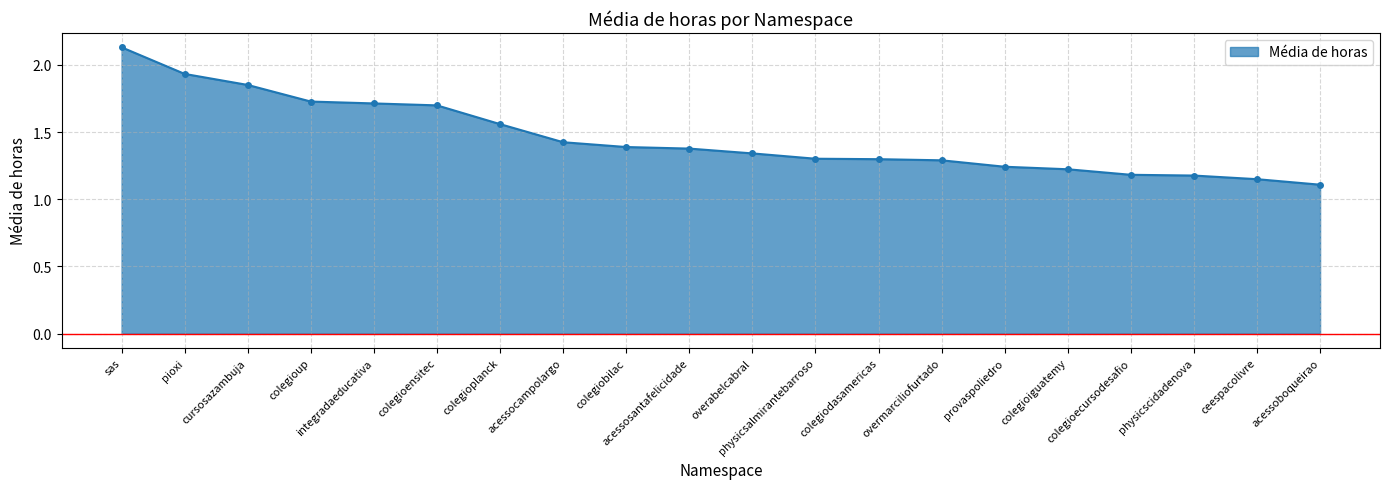

What position from the left is physicscidadenova?

18